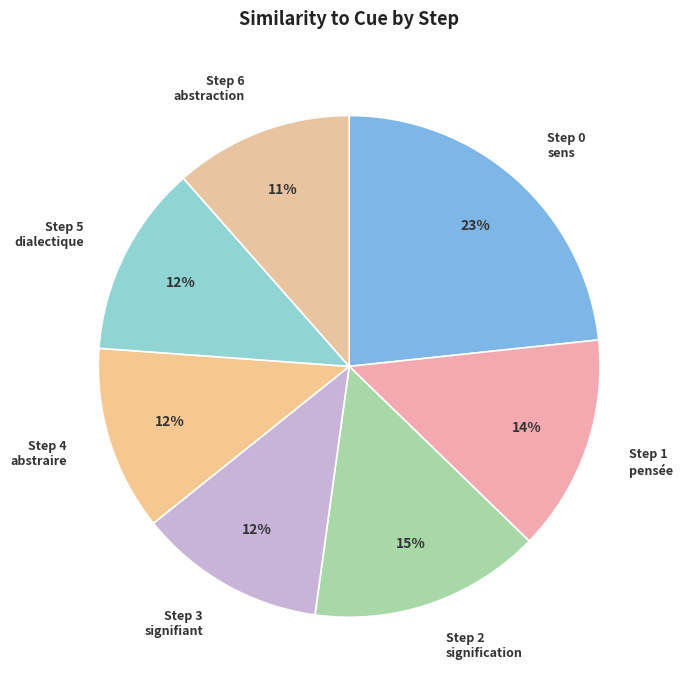

How many slices are in this pie chart?

7